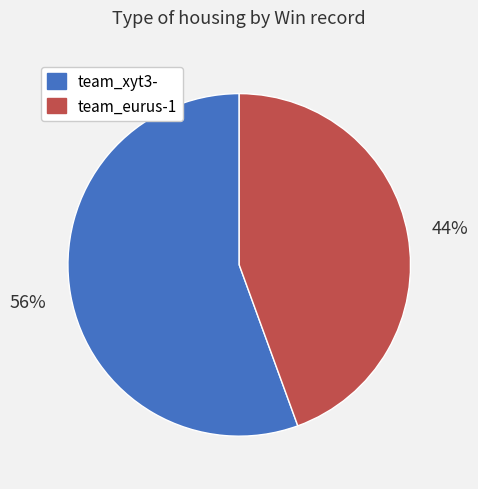

Is the sum of team_xyt3- and team_eurus-1 greater than half?

Yes